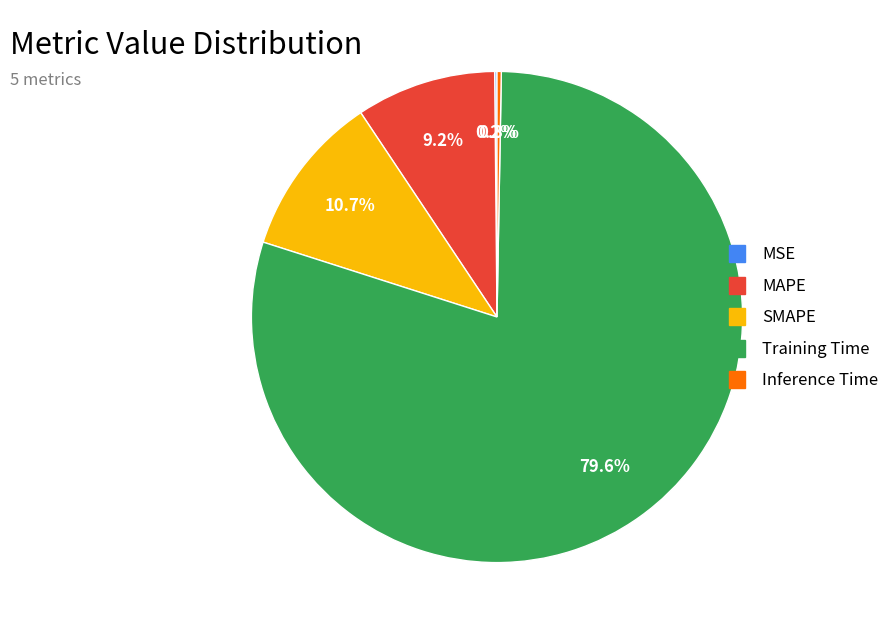

Which slice is the largest?

Training Time